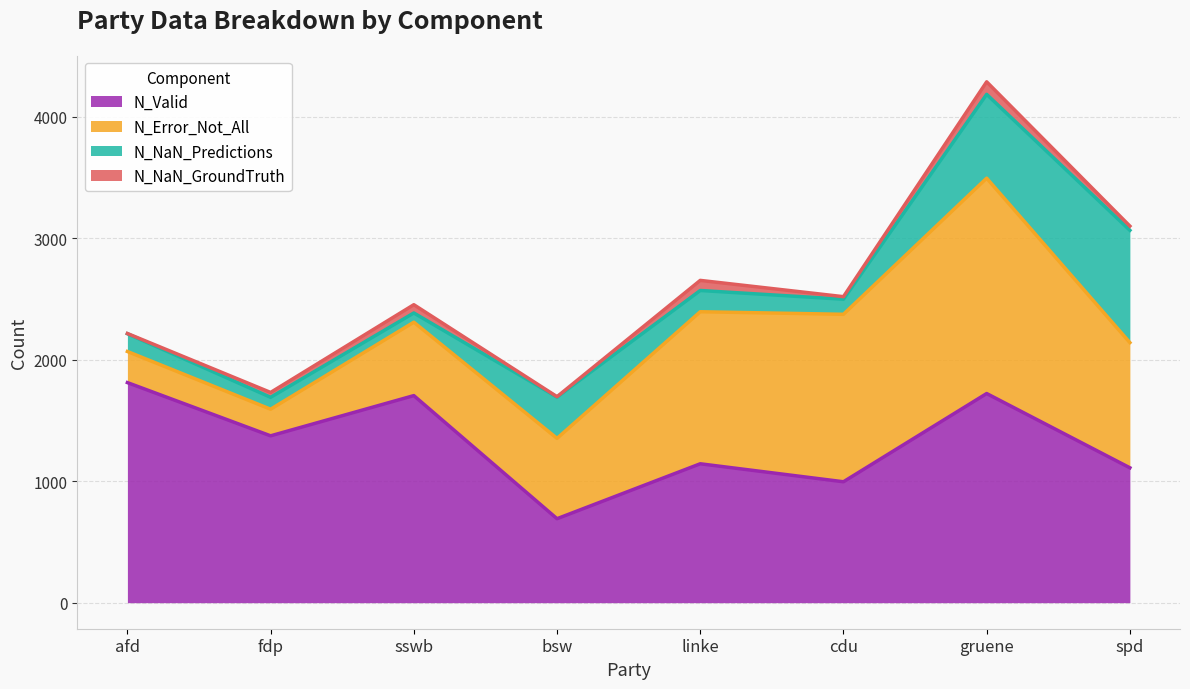

How many lines are shown in the chart?

4